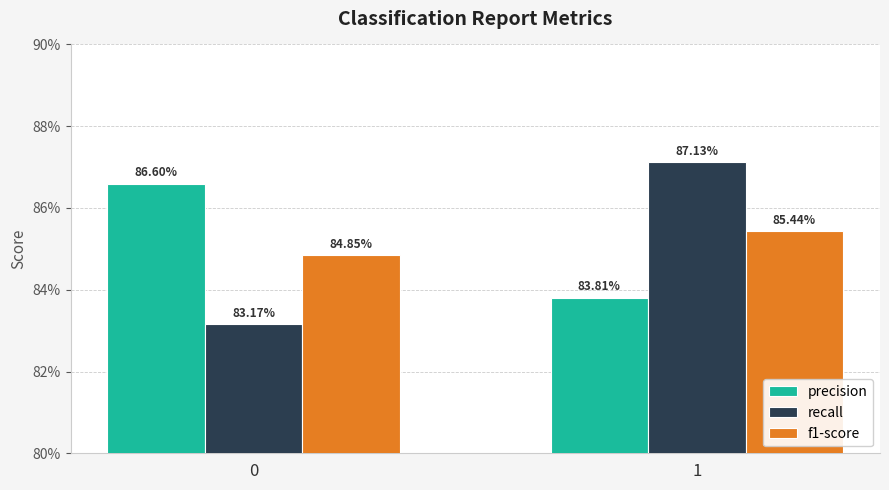

What are all the series names shown in the legend?

precision, recall, f1-score